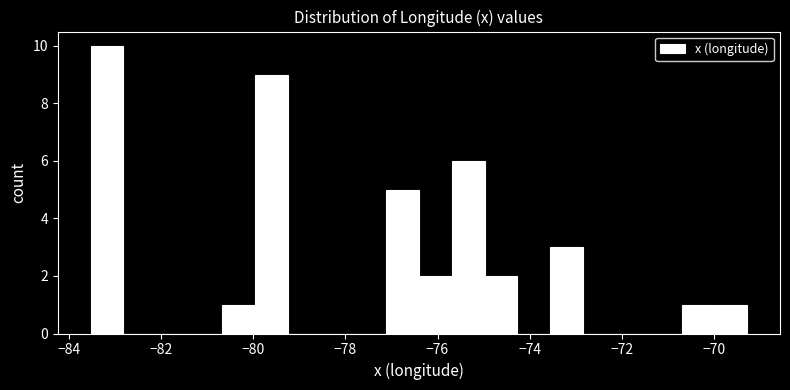

Around what value on the x-axis is the tallest bar? Give the approximate position of its centre, as read against the axis.

-83.2